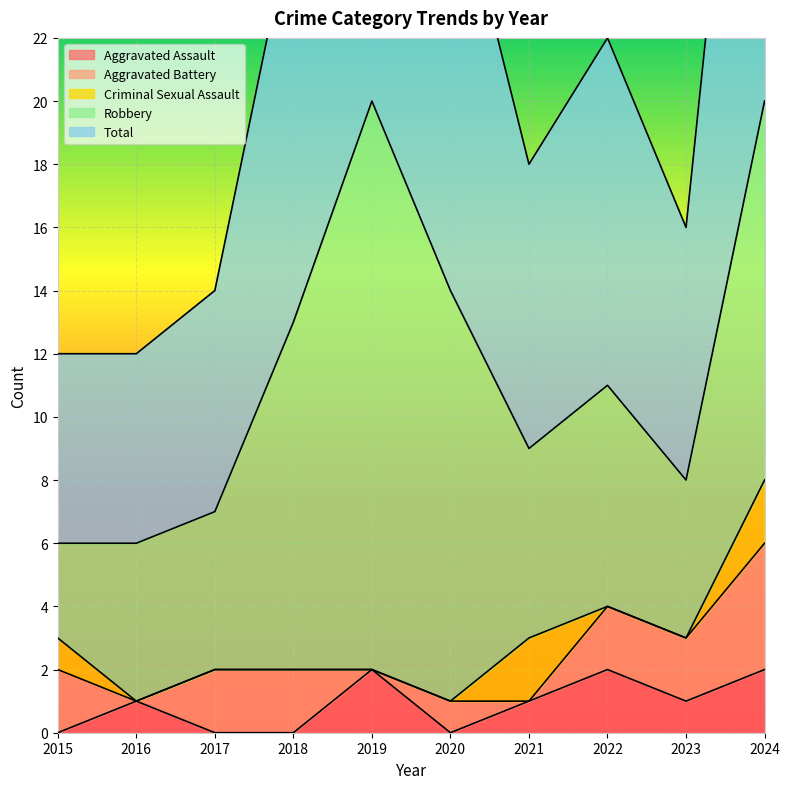

True or false: Aggravated Assault has a value of 2 at 2024.

True